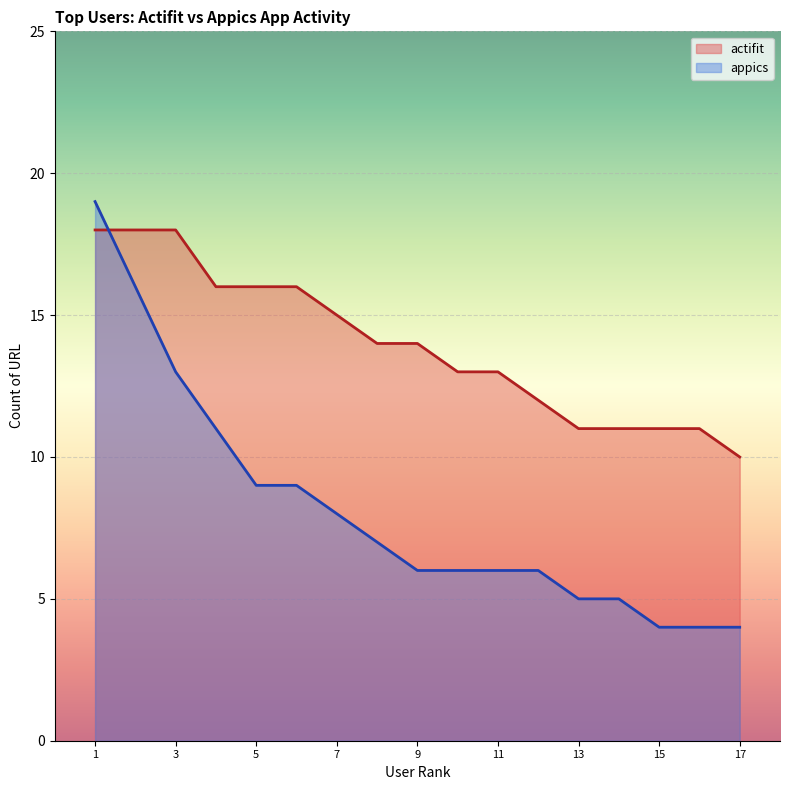

How many lines are shown in the chart?

2